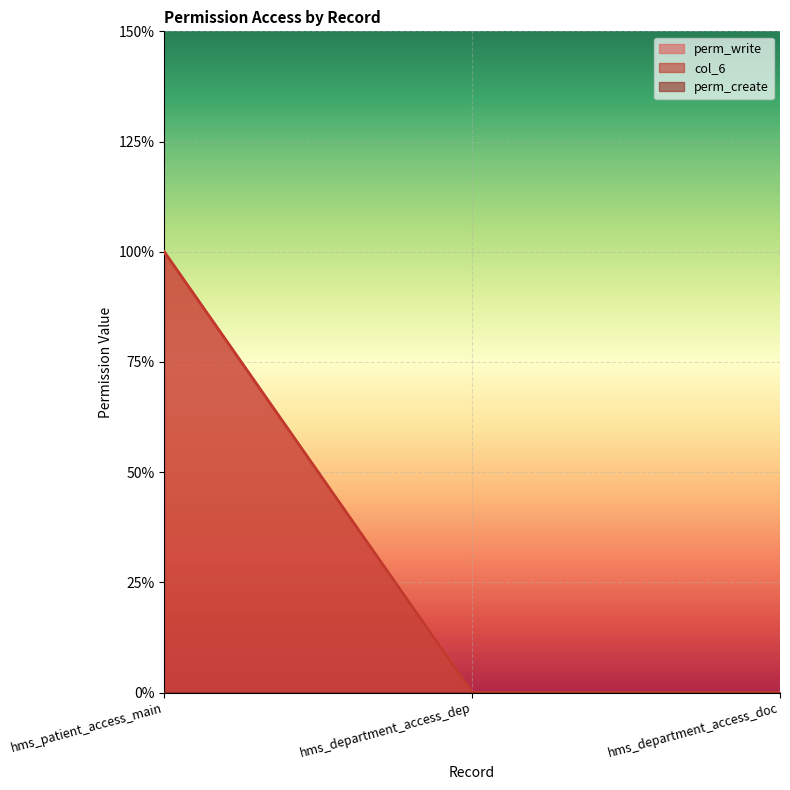

How many data points in col_6 are above 0?

1